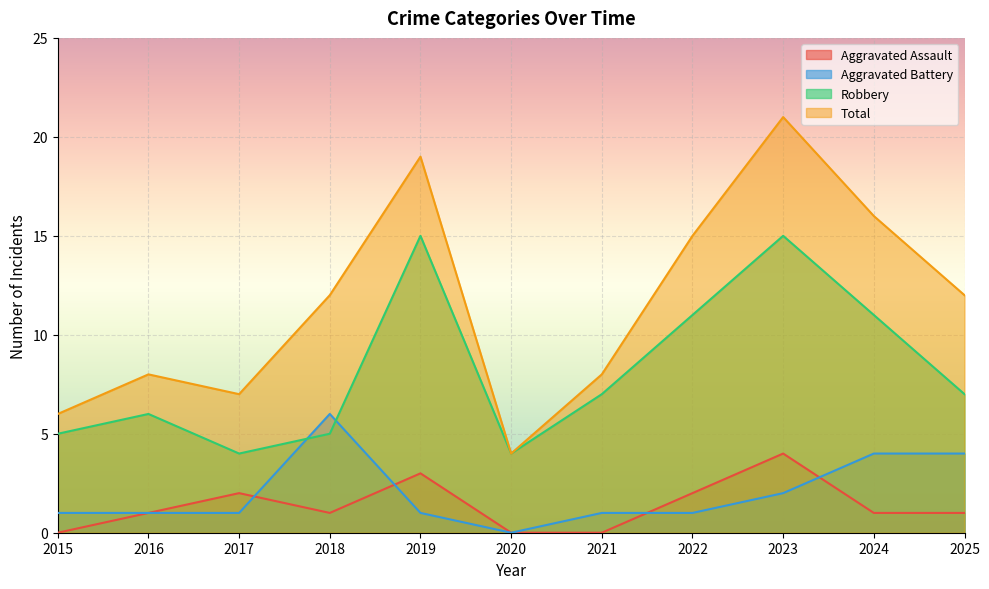

What is the value of the Total point at the 3rd from the left?

7